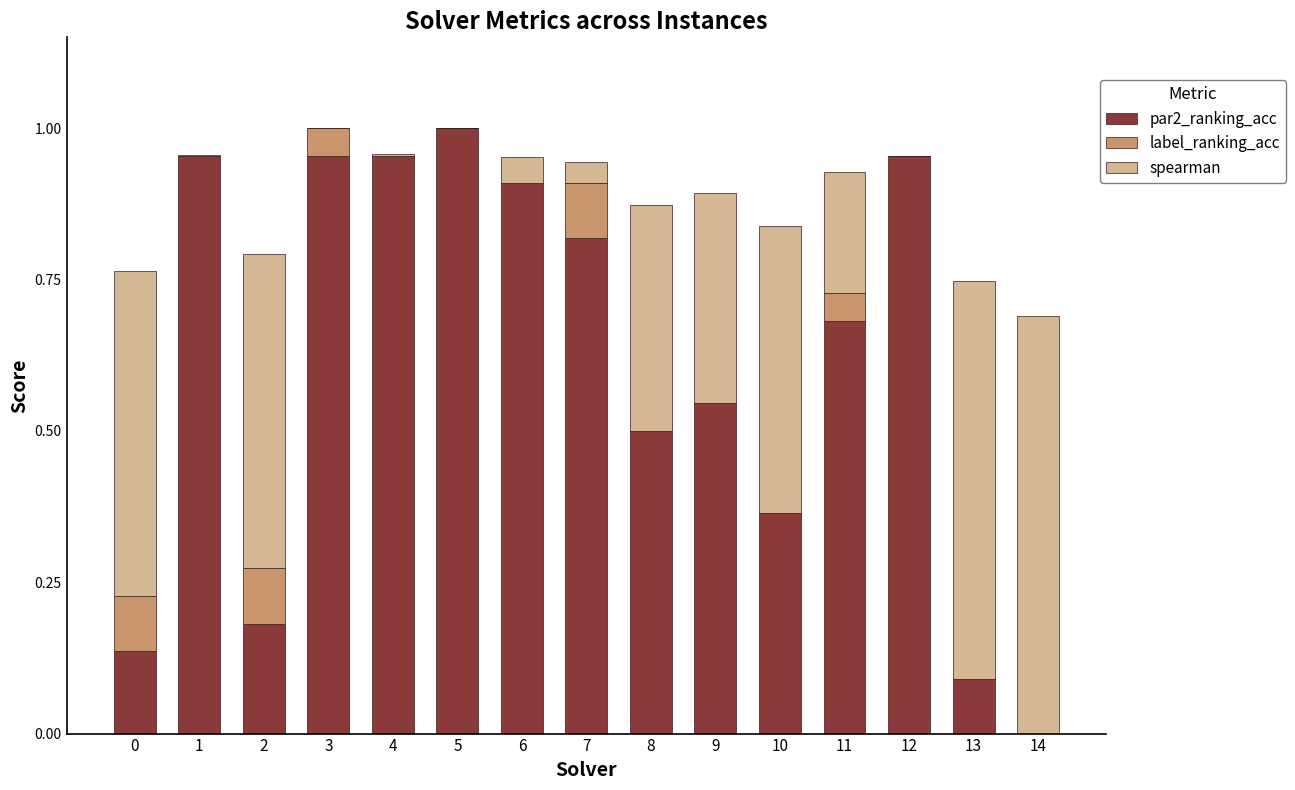

Count the number of data series in this chart.

3